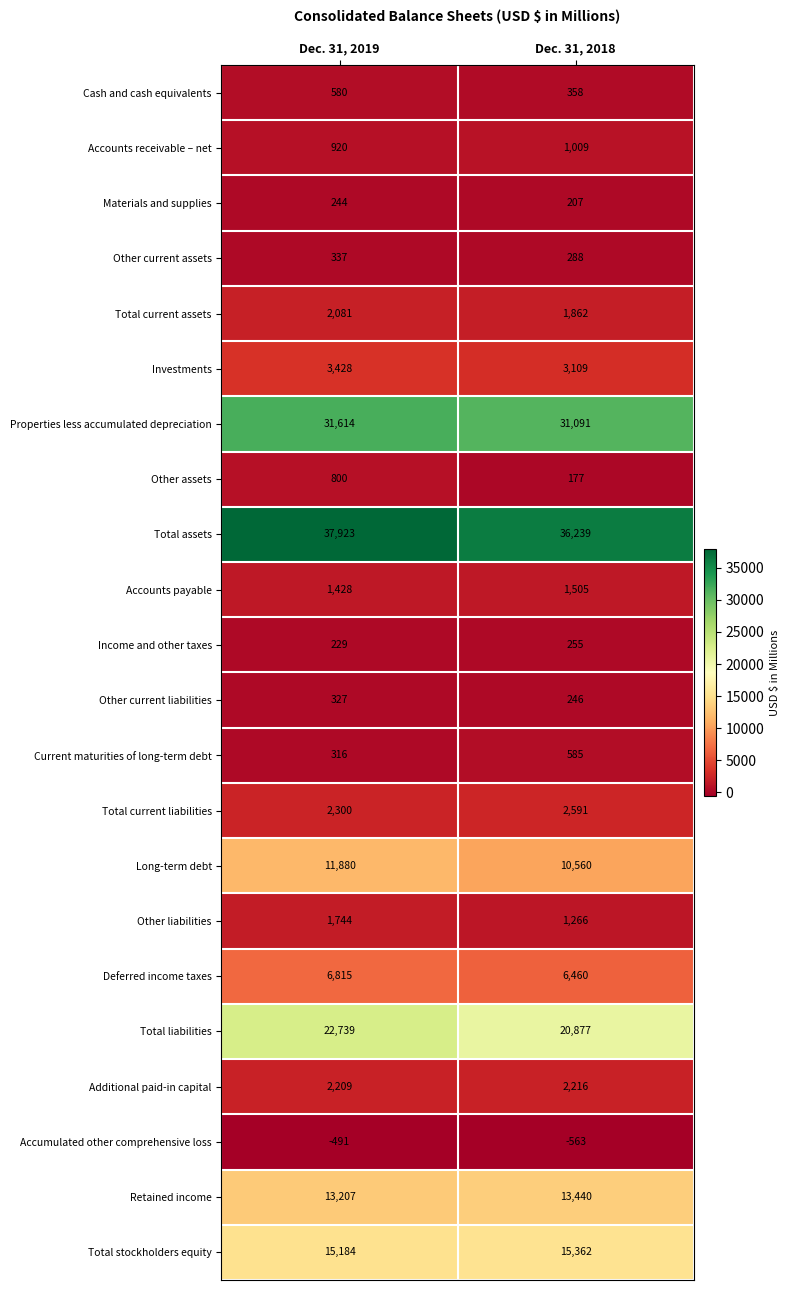

Is it true that Income and other taxes equals 389 at Dec. 31, 2019?

False